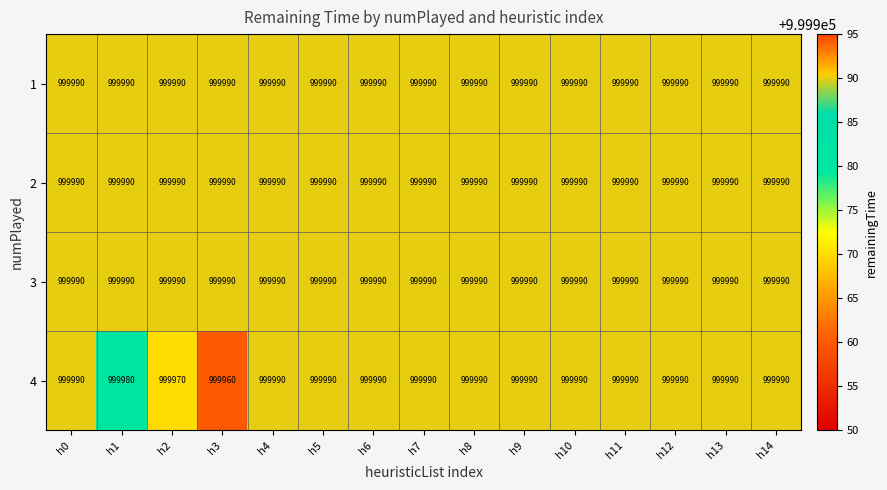

What is the approximate value of 3 at h0?

999990